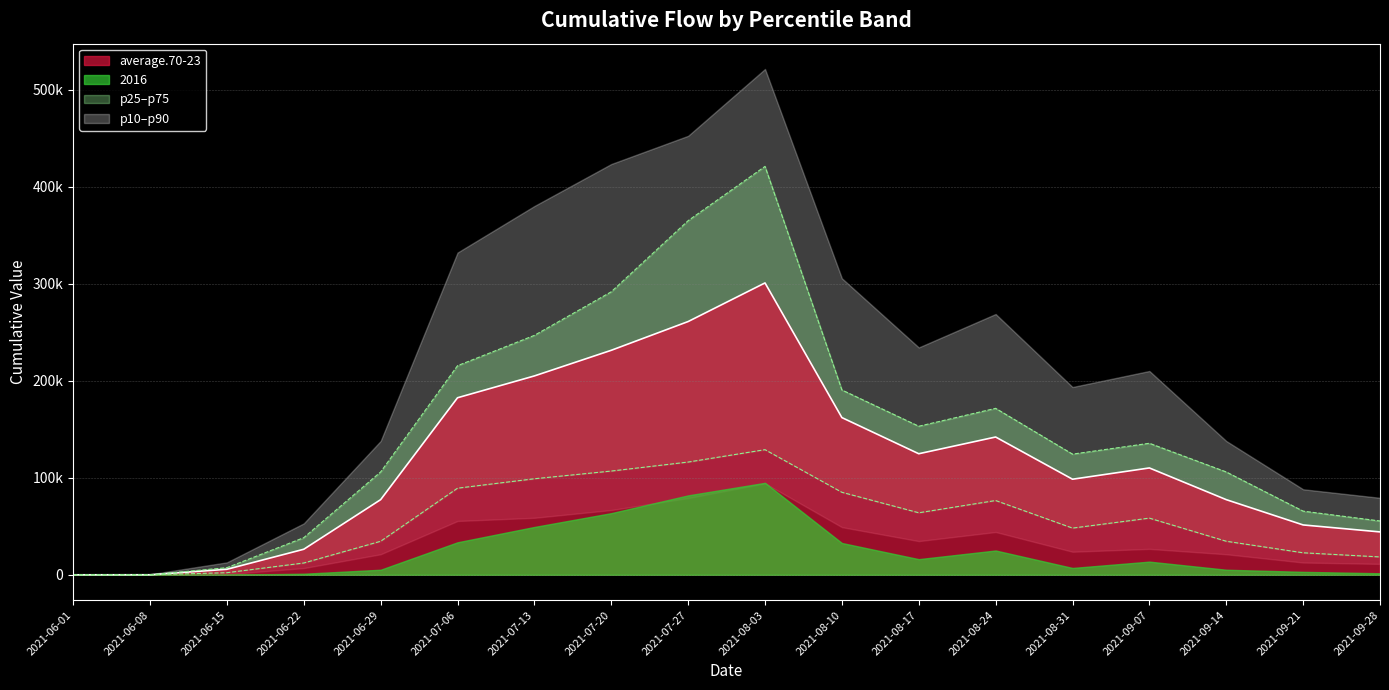

How many intersections are there between average.70-23 and p10?

1